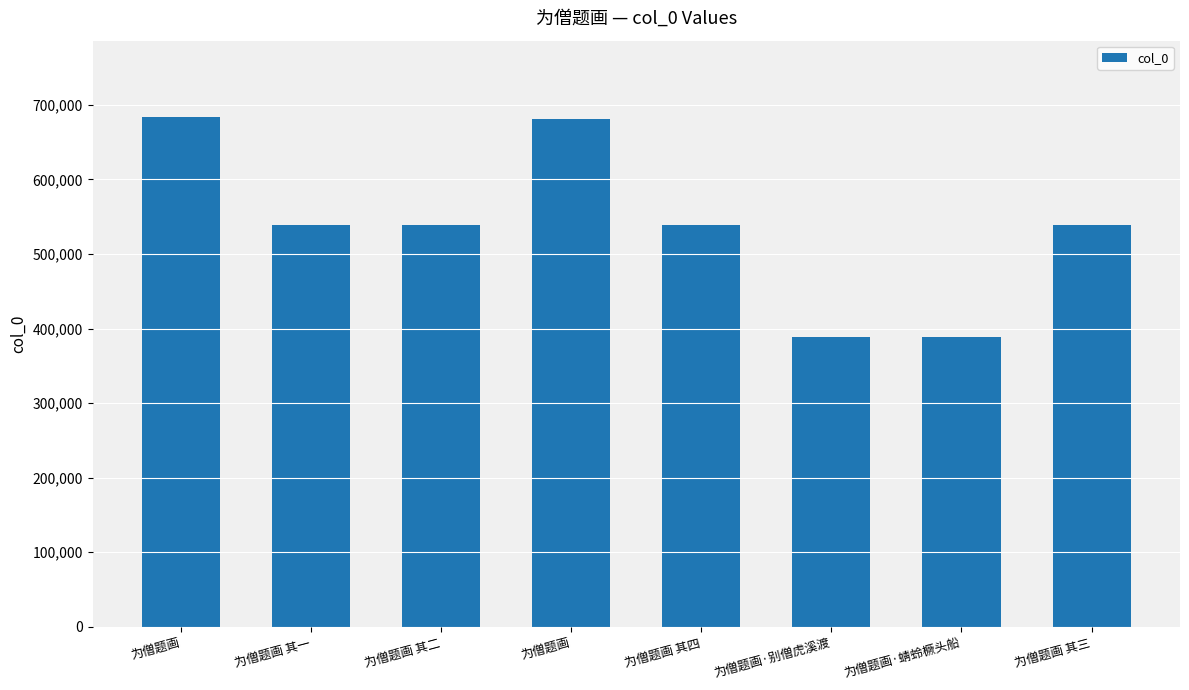

Approximately how many times larger is the value at 为僧题画 其二 compared to 为僧题画?

0.8